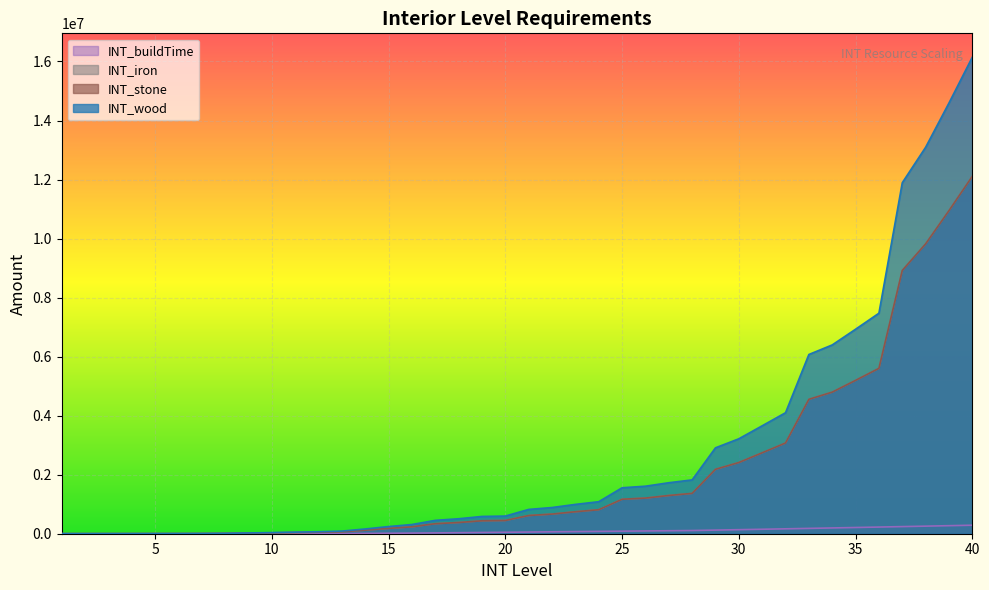

What is the sum of all INT_stone values?

82616230